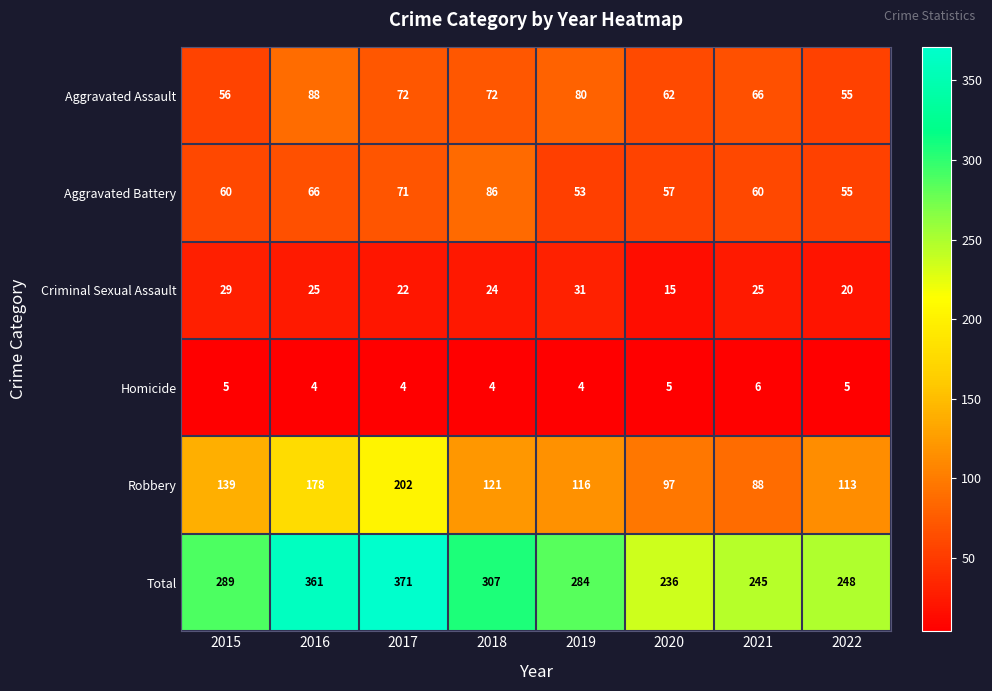

Count the Criminal Sexual Assault values in the range 22 to 29.

5